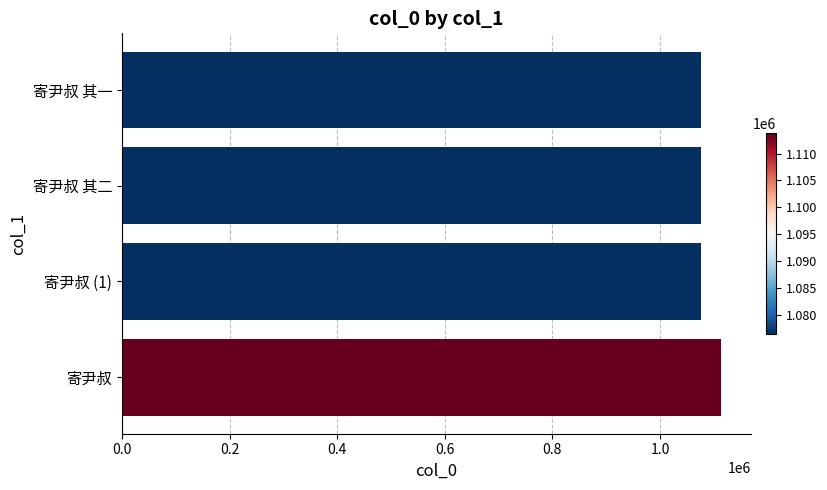

Between 寄尹叔 and 寄尹叔 其二, which is larger?

寄尹叔